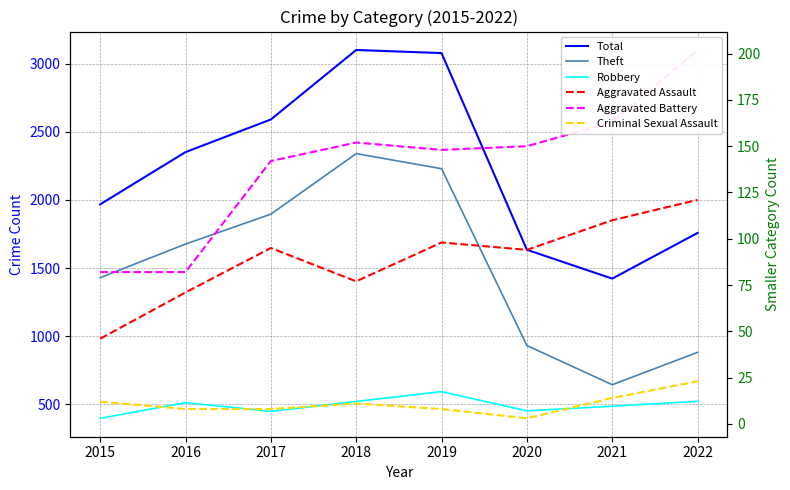

Reading right to left, transcribe all the data shown in this chart.

Total: 2022=1758	2021=1422	2020=1634	2019=3080	2018=3103	2017=2592	2016=2352	2015=1968
Theft: 2022=880	2021=642	2020=930	2019=2230	2018=2341	2017=1896	2016=1676	2015=1429
Robbery: 2022=520	2021=484	2020=450	2019=591	2018=519	2017=446	2016=510	2015=395
Aggravated Assault: 2022=121	2021=110	2020=94	2019=98	2018=77	2017=95	2016=71	2015=46
Aggravated Battery: 2022=202	2021=163	2020=150	2019=148	2018=152	2017=142	2016=82	2015=82
Criminal Sexual Assault: 2022=23	2021=14	2020=3	2019=8	2018=11	2017=8	2016=8	2015=12